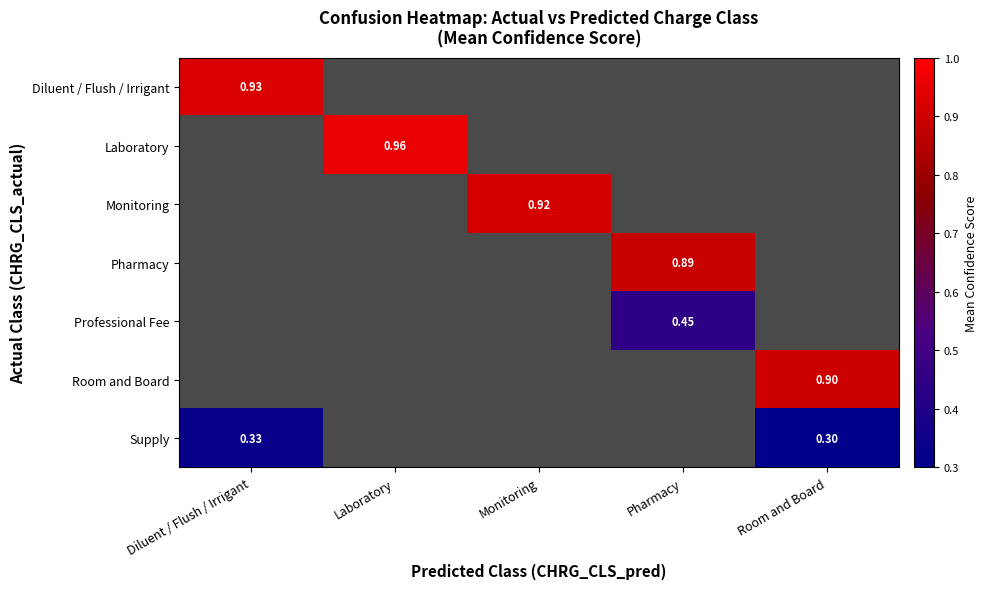

Between Monitoring and Pharmacy, which is larger?

Pharmacy